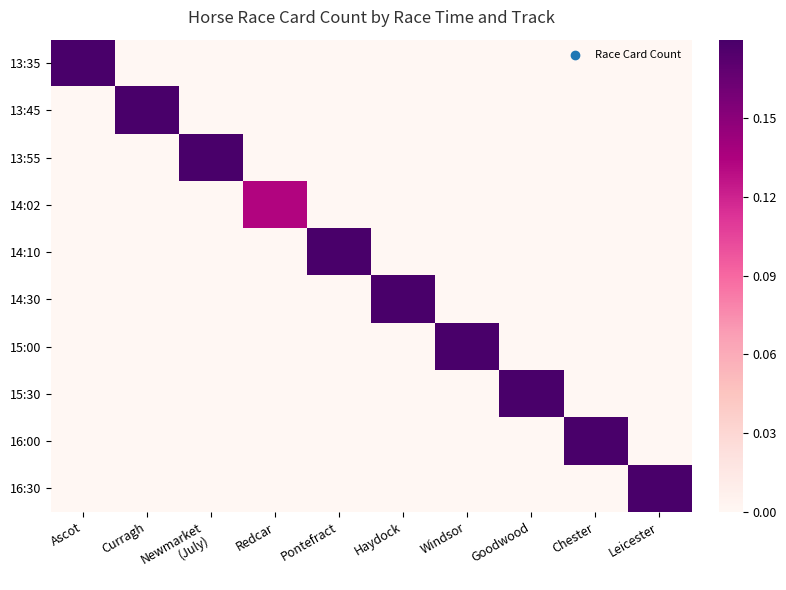

What is the total value across all series at Newmarket
(July)?

0.8